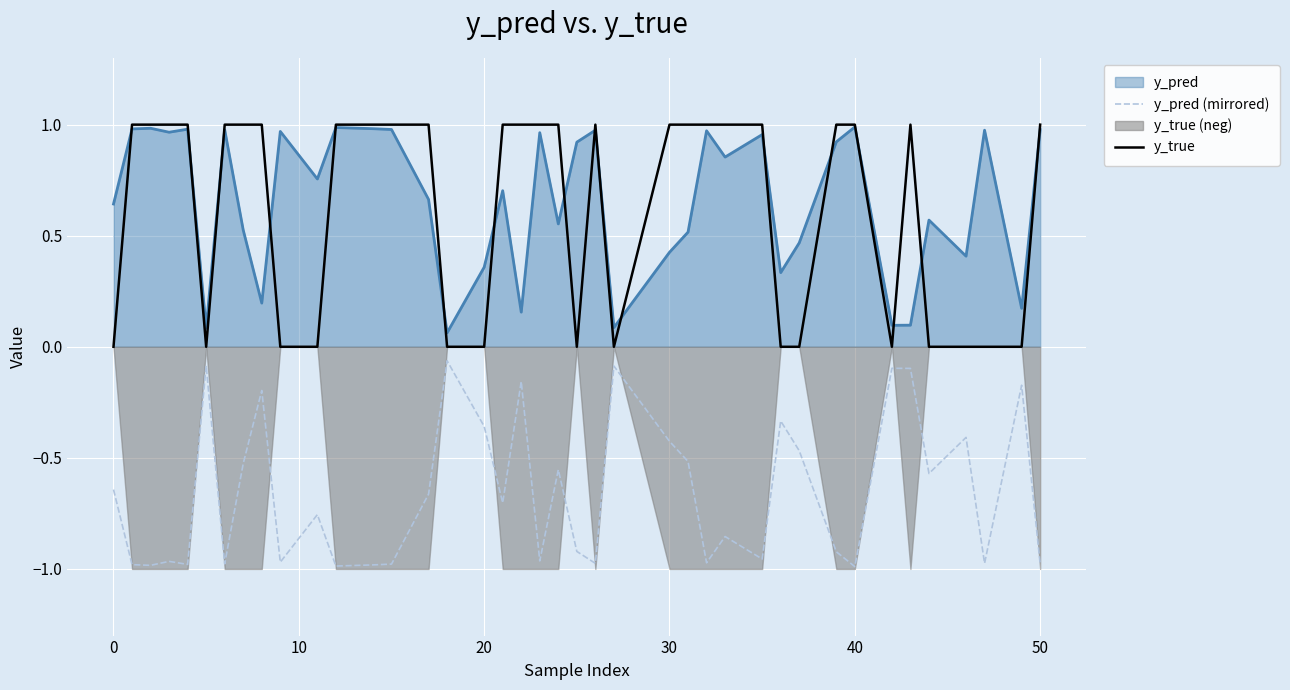

The y_true series shows 1.7 at 26. True or false?

False